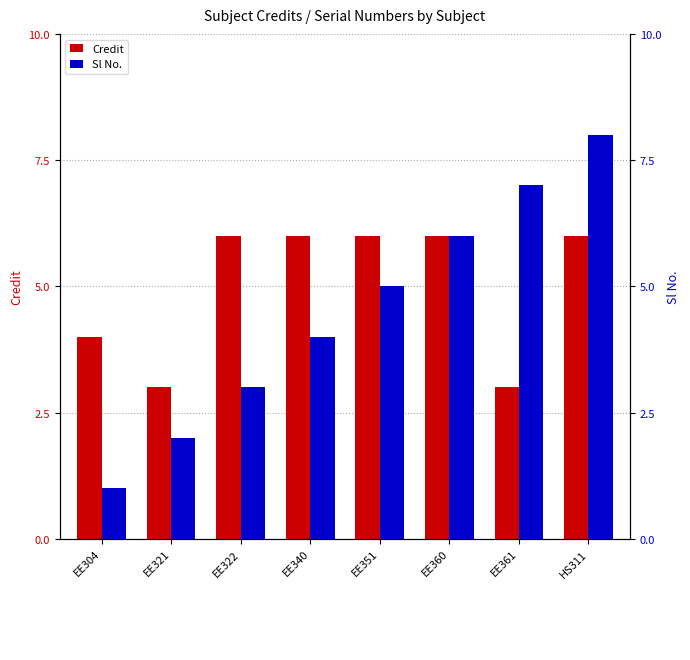

At which category does the chart reach its minimum across all series?

EE304